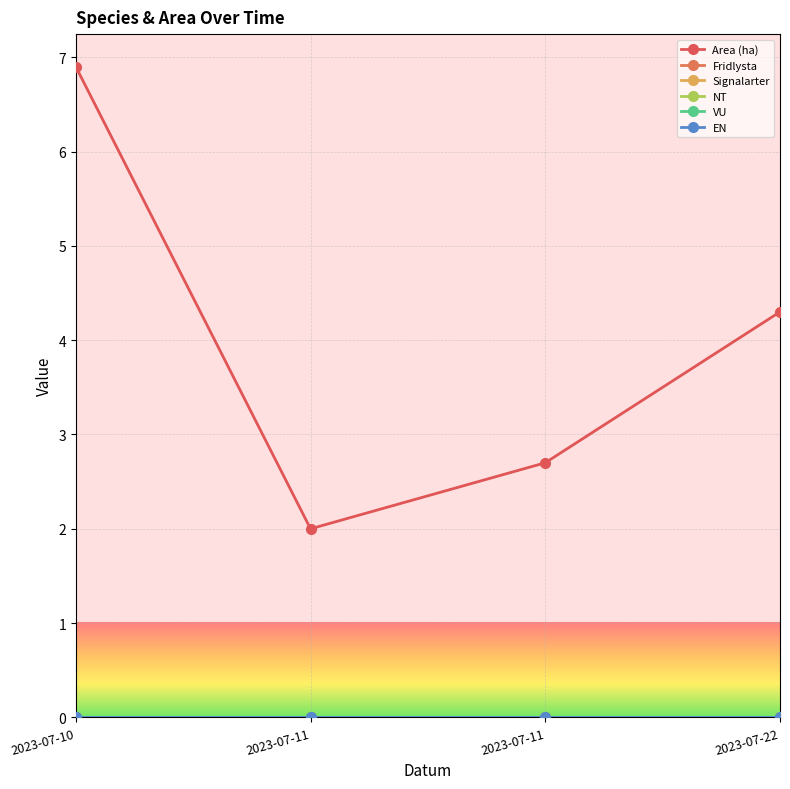

Is this an area chart (filled region under the line)?

No